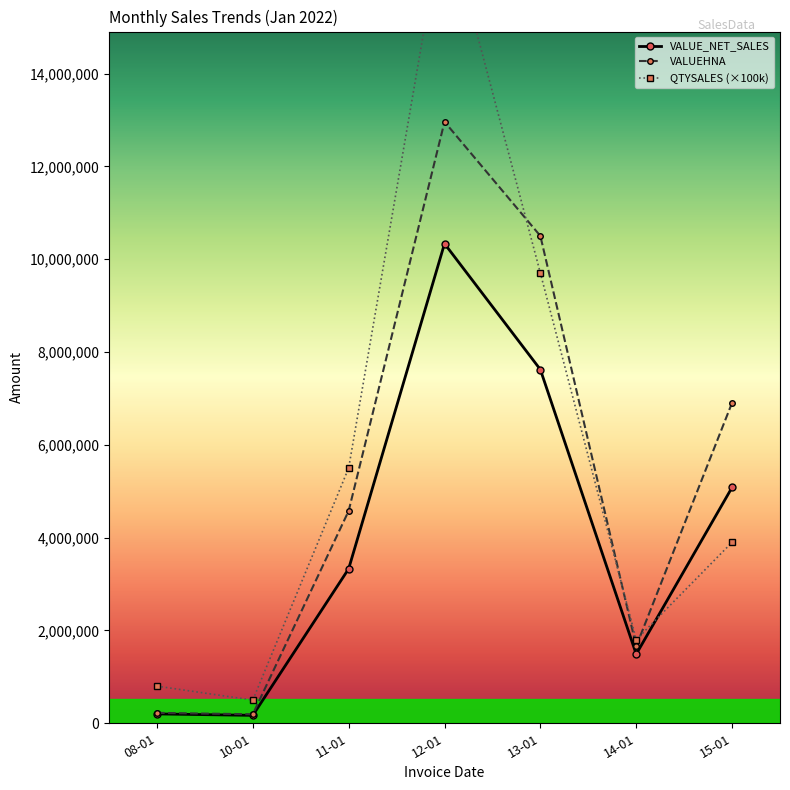

How many interior local peaks does the VALUE_NET_SALES series have?

1